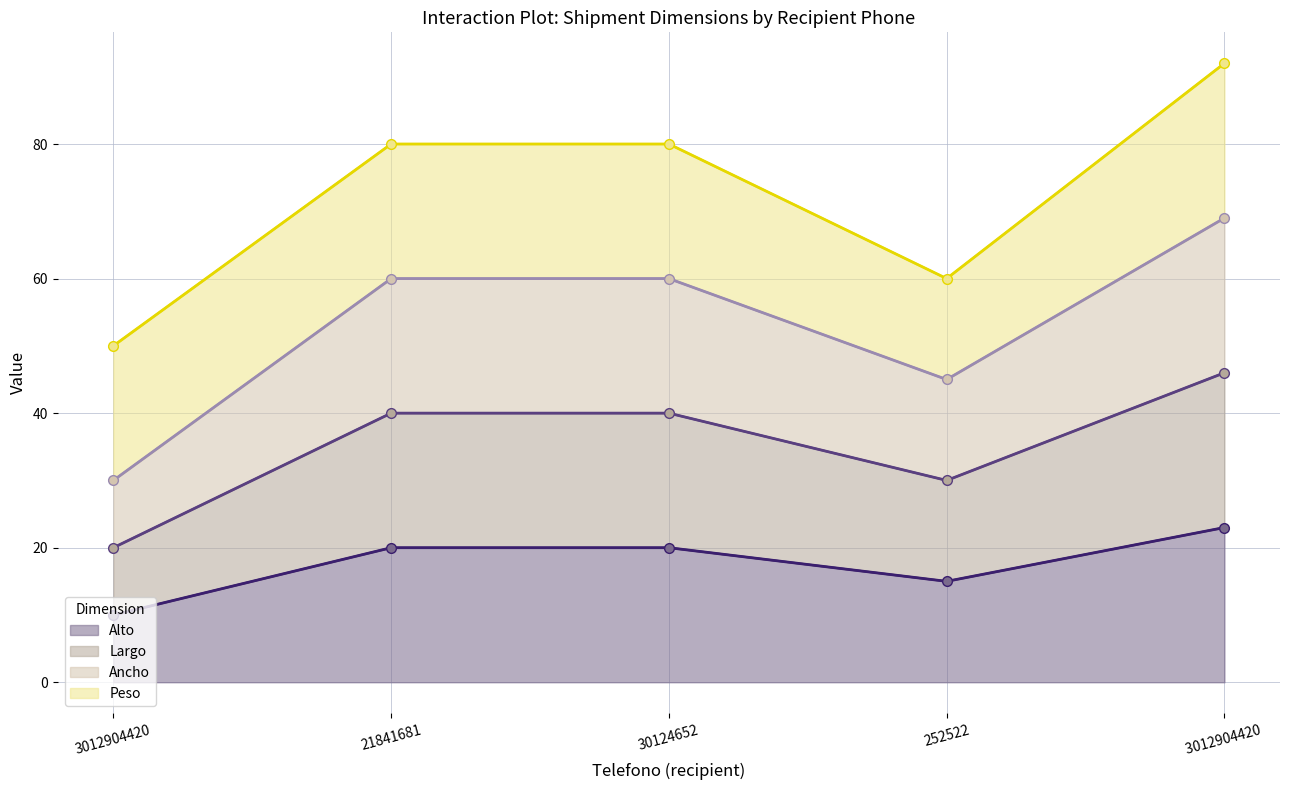

True or false: Ancho and Largo cross at least once.

False